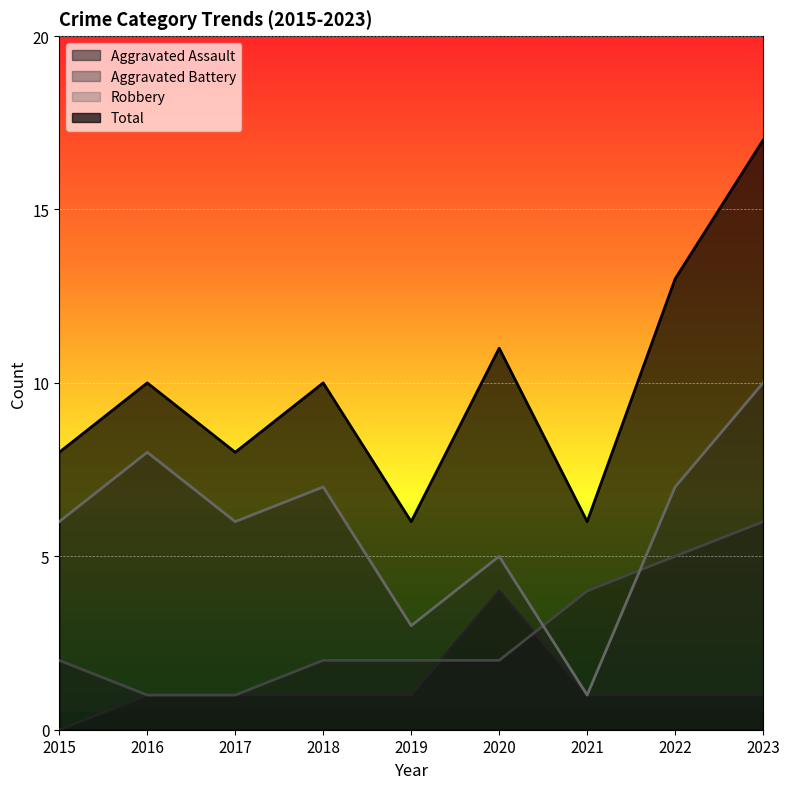

Rank the series by their maximum value, from lowest to highest.

Aggravated Assault, Aggravated Battery, Robbery, Total